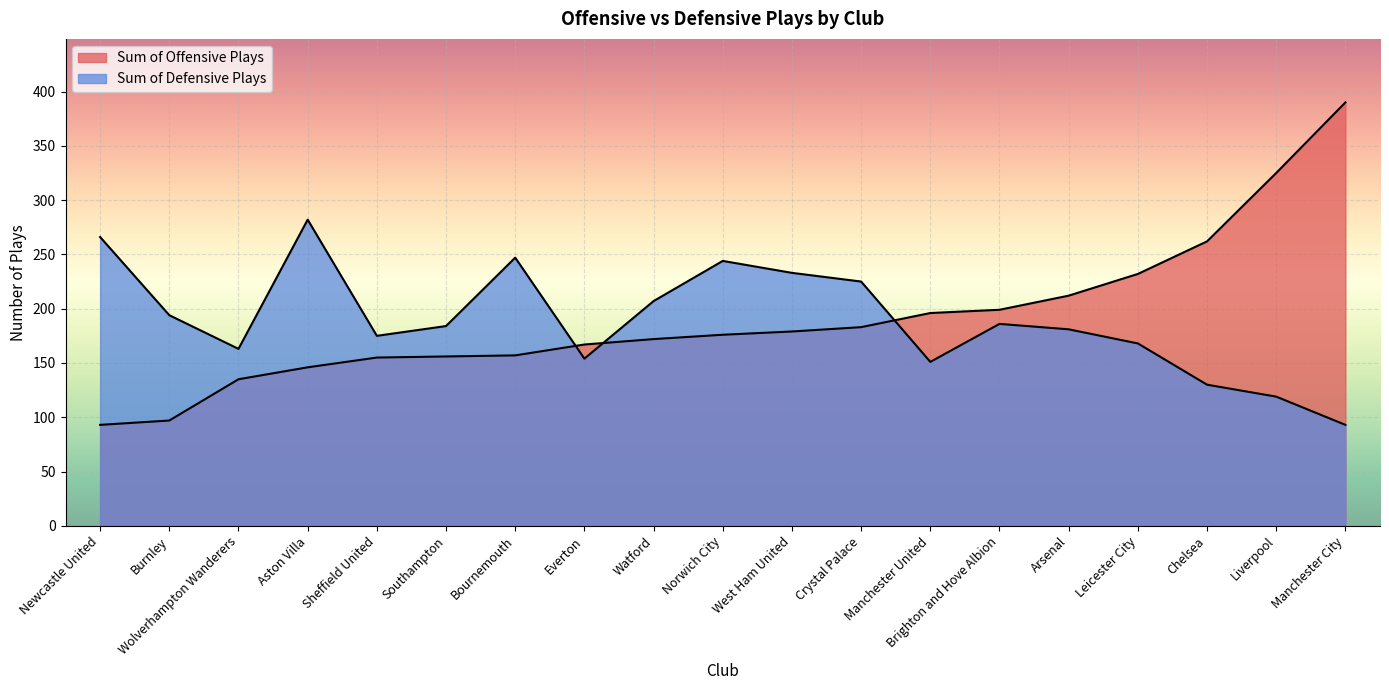

What position from the left is Watford?

9